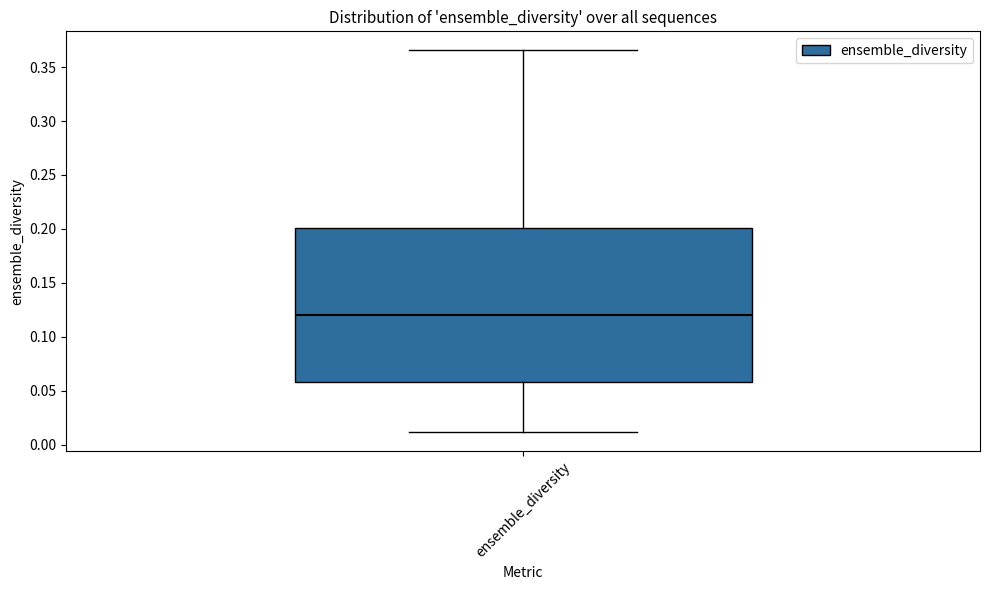

Where does the upper whisker of the box for ensemble_diversity end on the y-axis? The values are not printed on the chart, so give them approximately, as read against the axis.

0.365